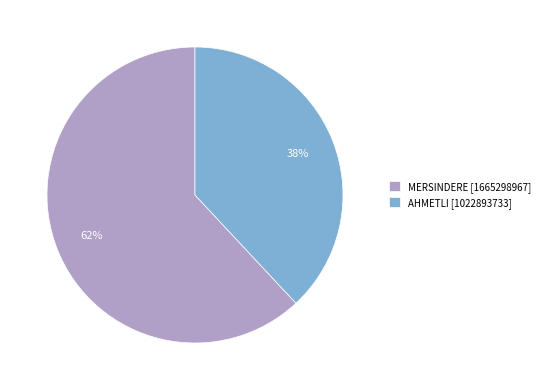

To the nearest percent, what is the difference between the MERSINDERE and AHMETLI slice percentages?

24%